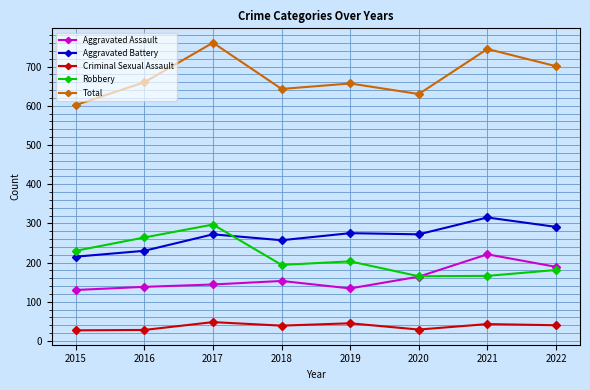

What is the total value across all series at 2018?

1286